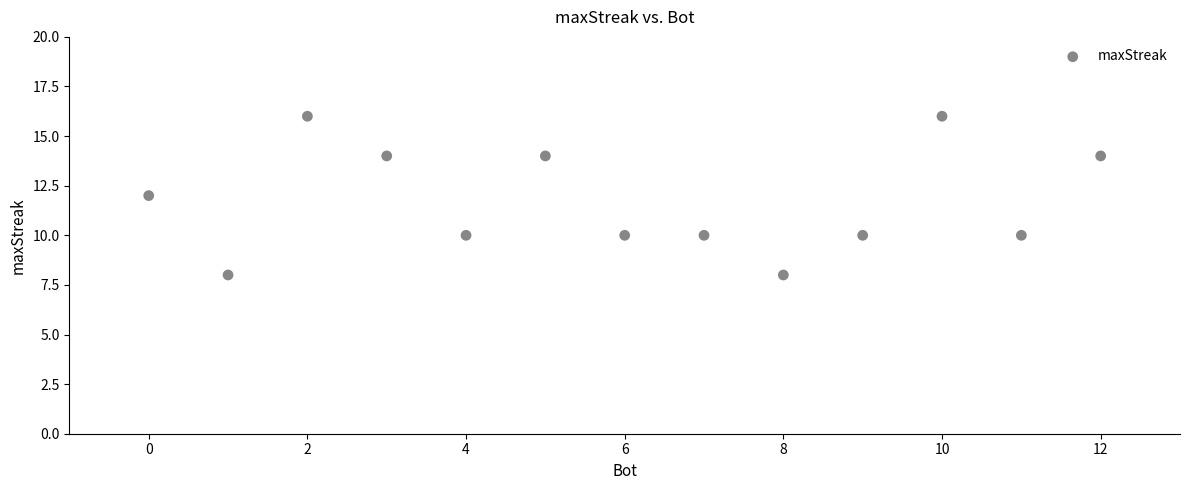

What is the range of X values (max minus min)?

12